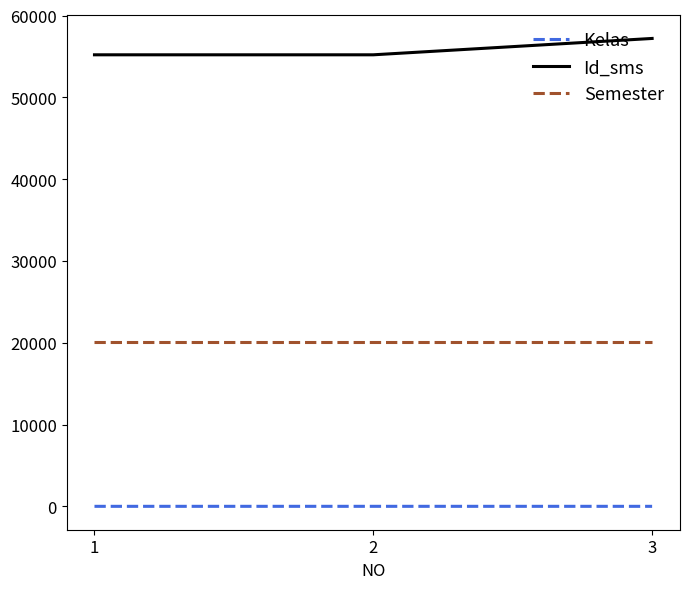

Which series has the largest range (max minus min)?

Id_sms